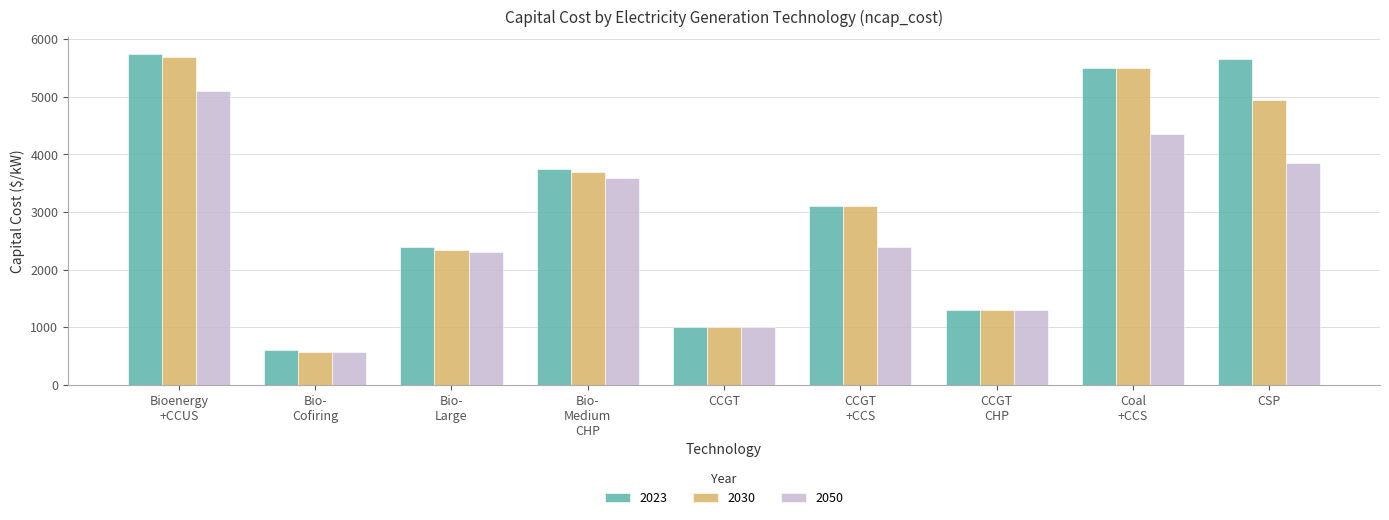

What is the approximate value of 2030 at CCGT?

1000